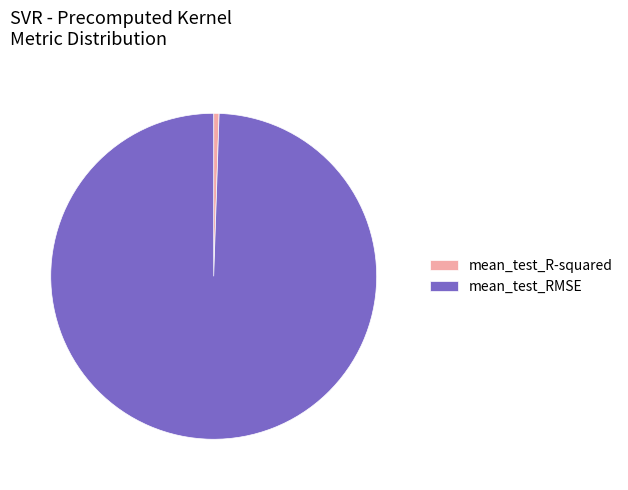

Combined, do mean_test_RMSE and mean_test_R-squared account for over 50%?

Yes